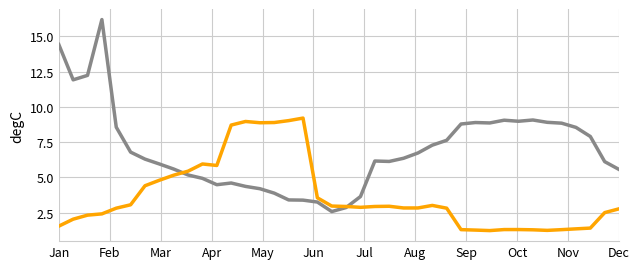

What is the minimum value shown in the chart?

1.2